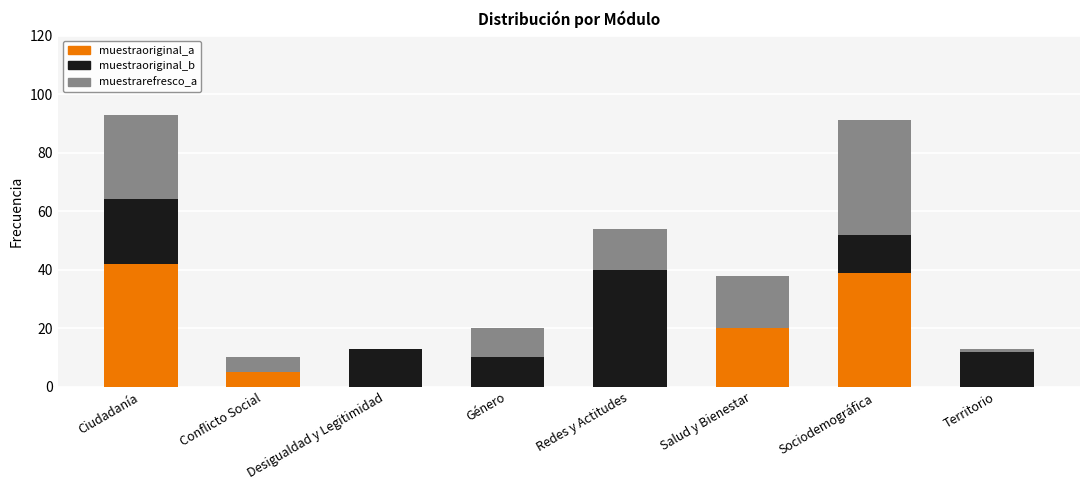

What is the sum of the muestraoriginal_a values at Ciudadanía and Desigualdad y Legitimidad?

42